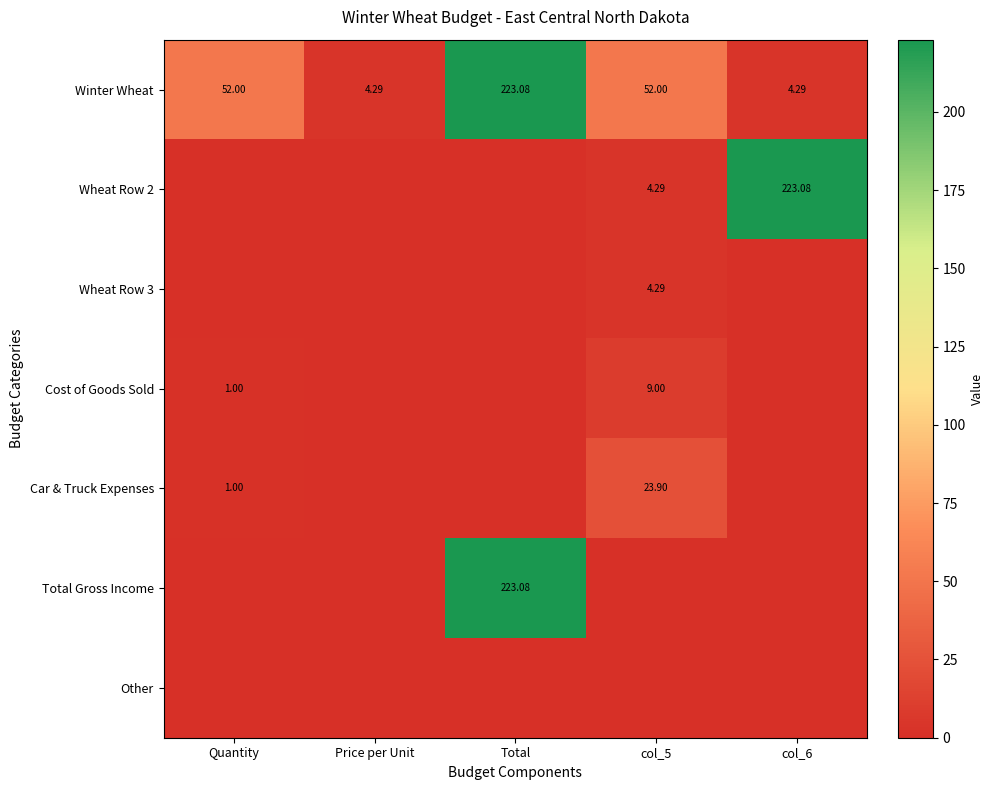

What is the total value across all series at Quantity?

54.0